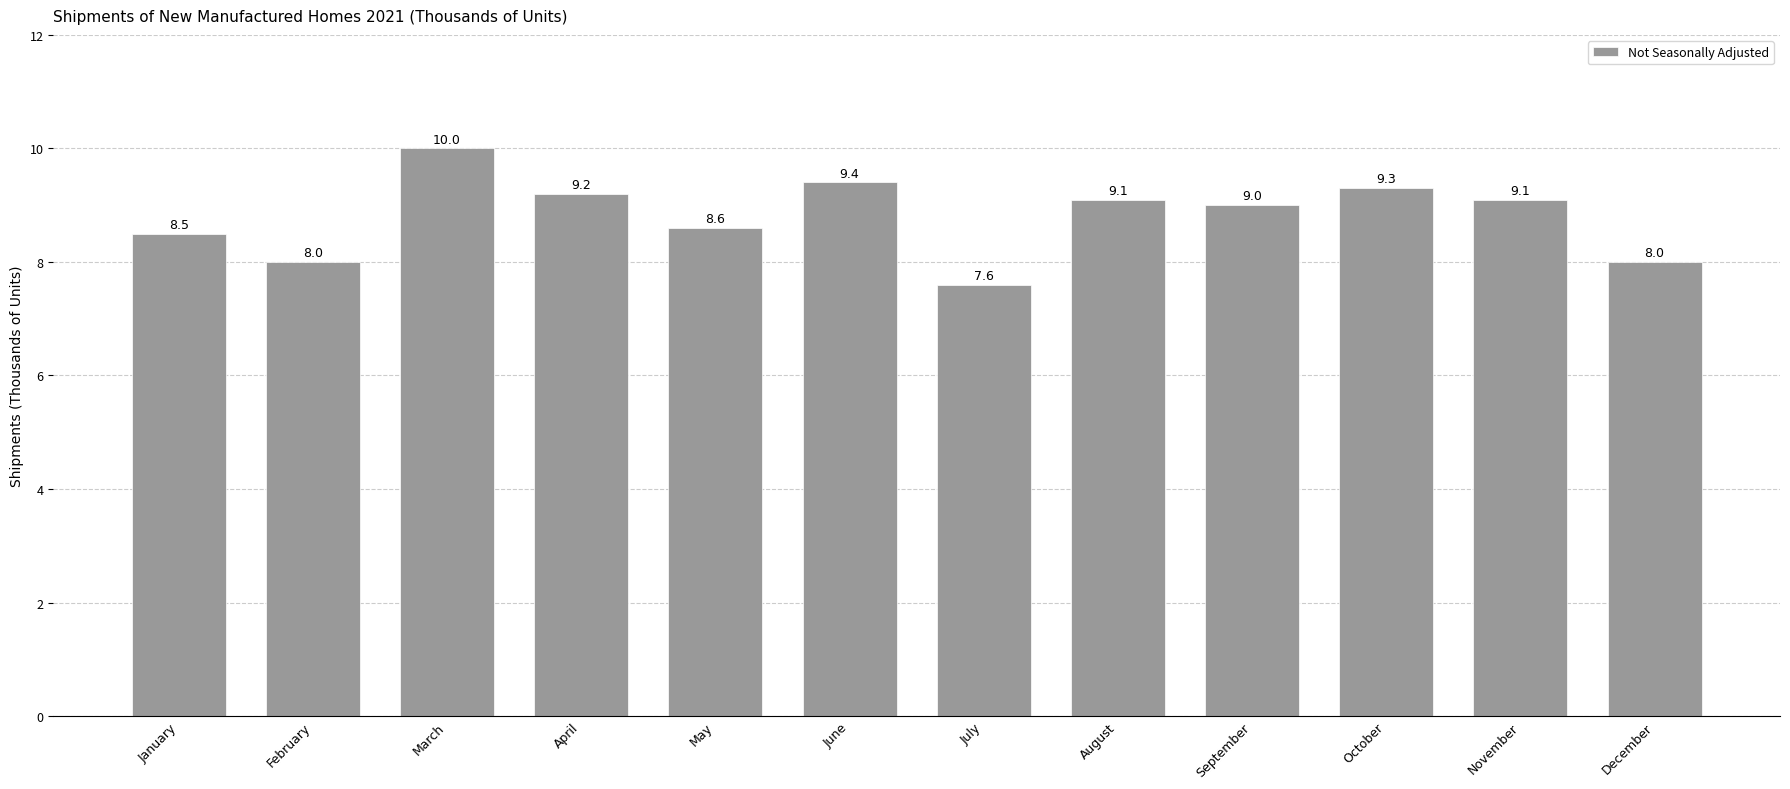

Approximately how many times larger is the value at December compared to May?

0.9